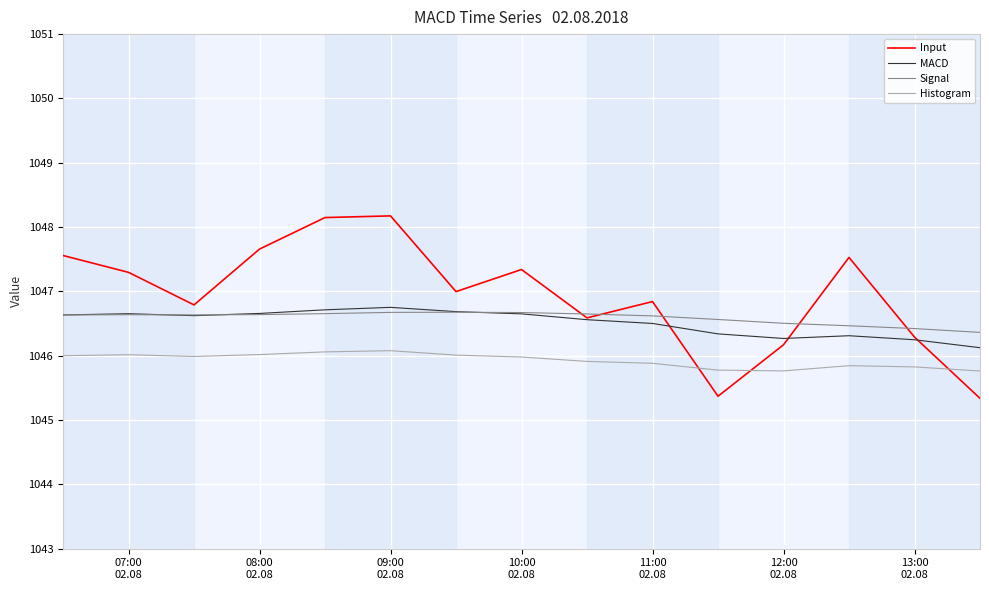

True or false: Histogram has more than 1 points higher than both neighbors.

True